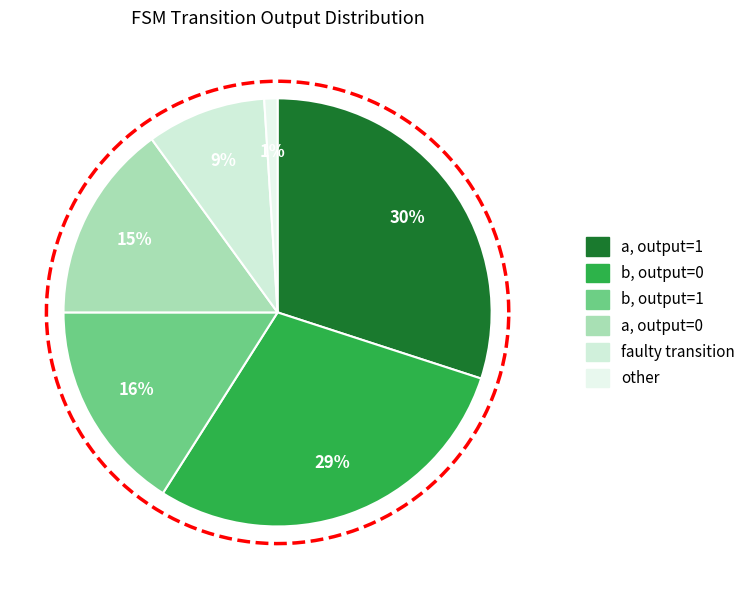

To the nearest percent, what is the combined percentage of faulty_transition and output_symbol=1 (b)?

24%